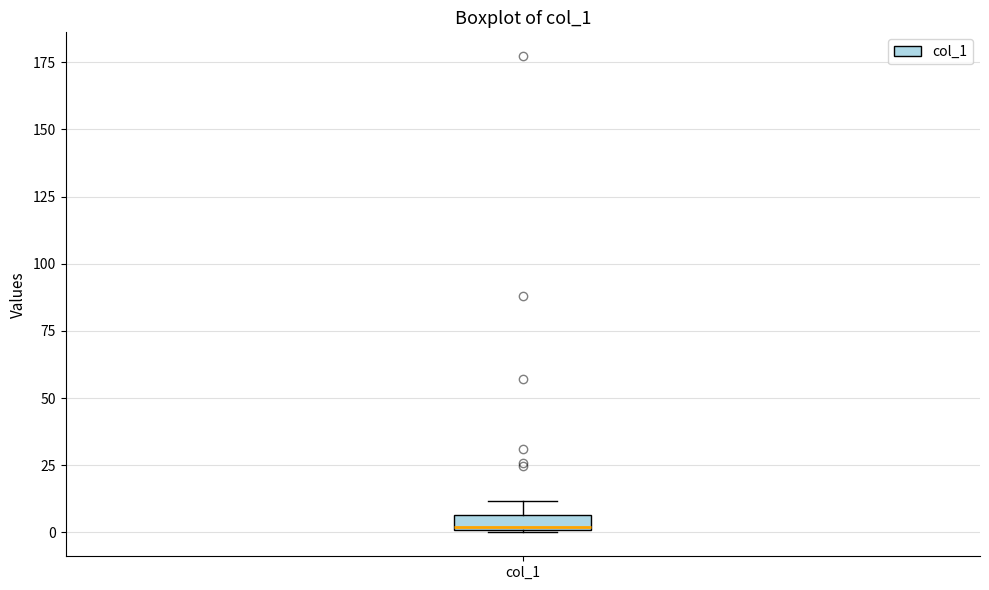

Where is the upper edge of the box for col_1 on the y-axis? The values are not printed on the chart, so give them approximately, as read against the axis.

5